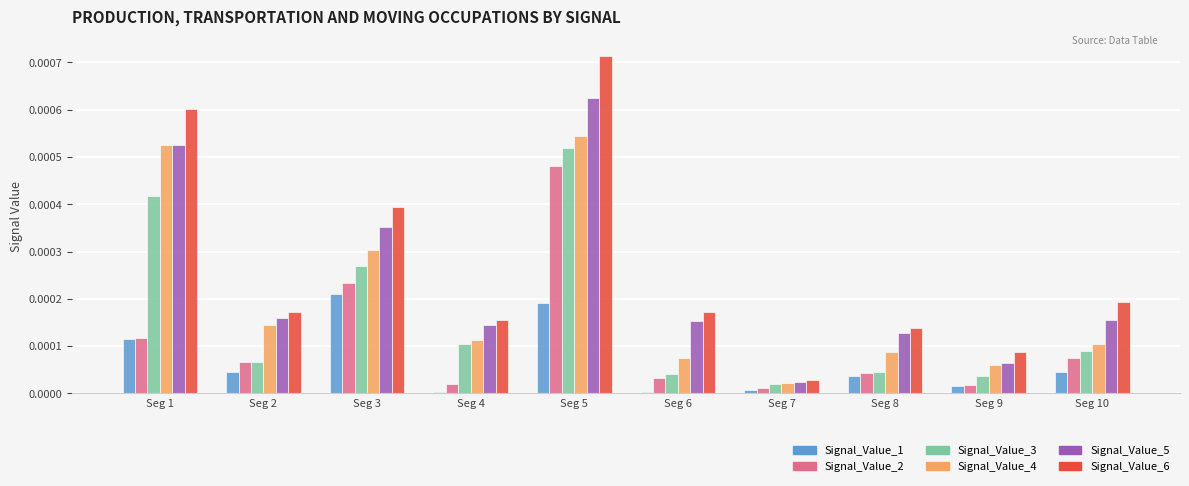

What are all the series names shown in the legend?

Signal_Value_1, Signal_Value_2, Signal_Value_3, Signal_Value_4, Signal_Value_5, Signal_Value_6